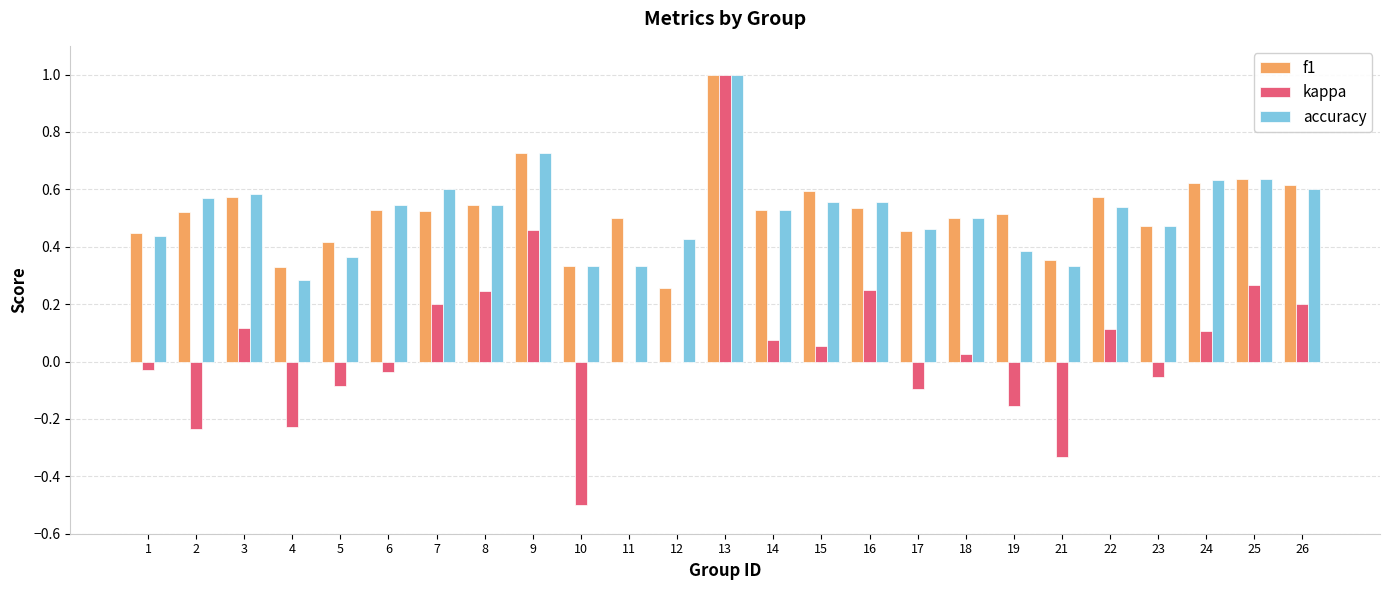

What are all the series names shown in the legend?

f1, kappa, accuracy